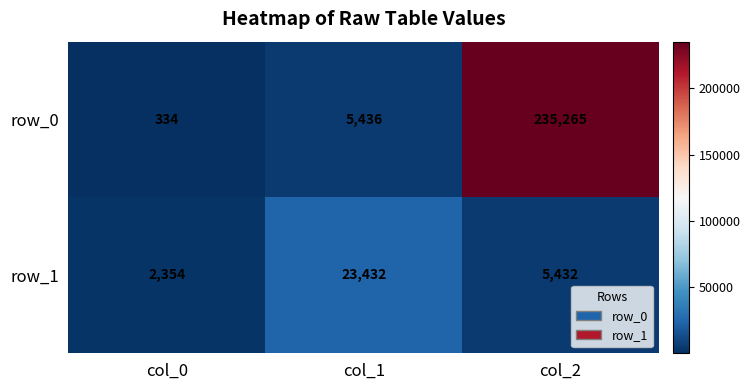

Reading left to right, list all the values displayed in this chart.

row_0: 334	5436	235265
row_1: 2354	23432	5432